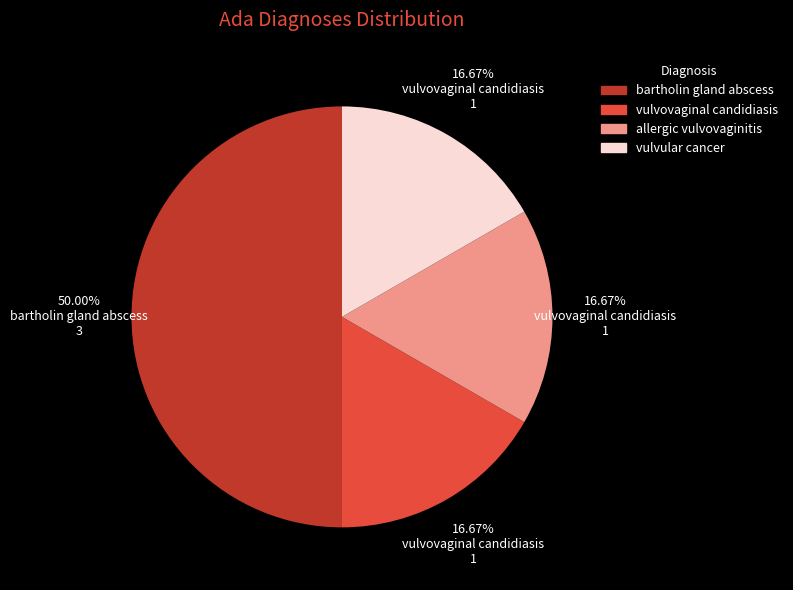

What percentage is the allergic vulvovaginitis slice, to the nearest percent?

17%